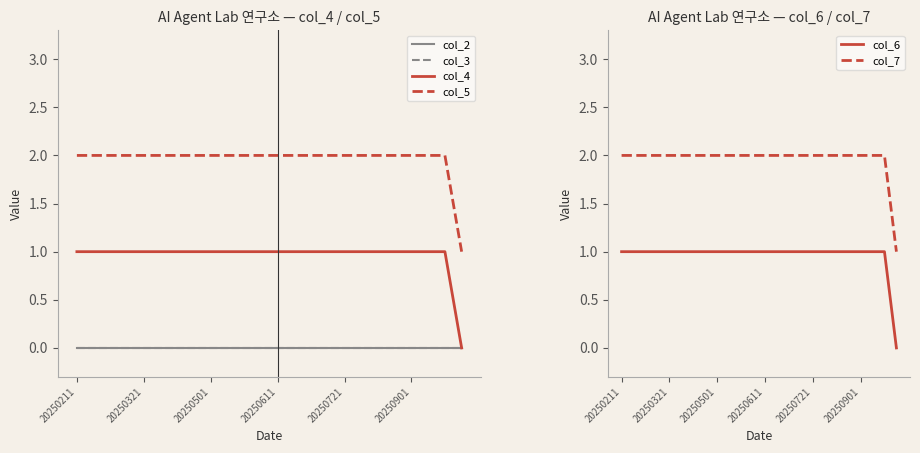

At how many categories does at least one series exceed 0?

24